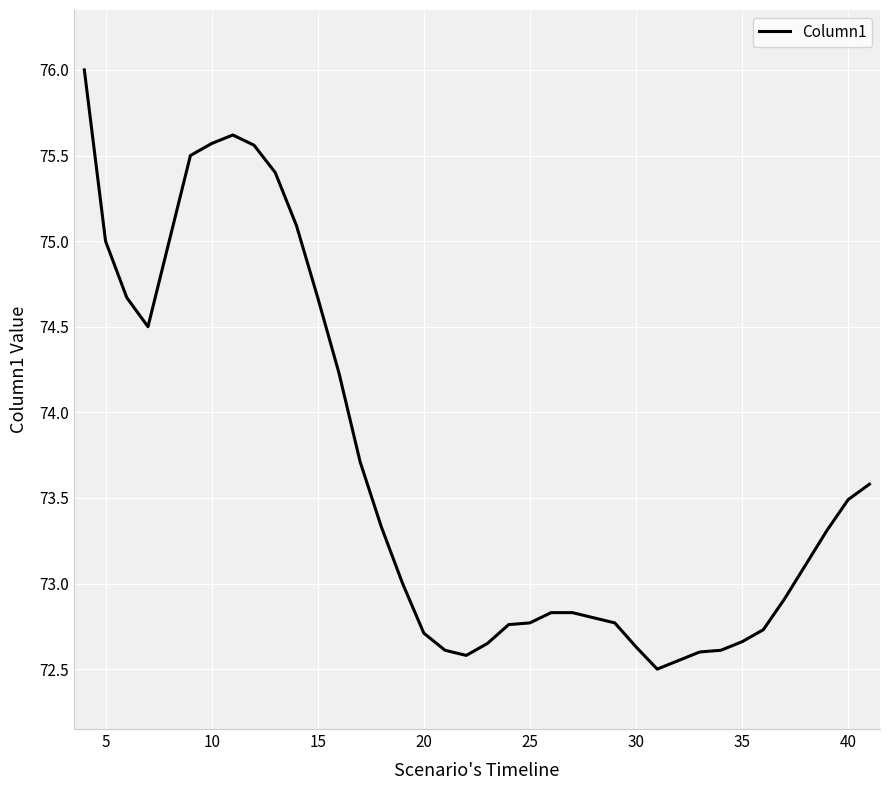

What is the maximum value shown in the chart?

76.0